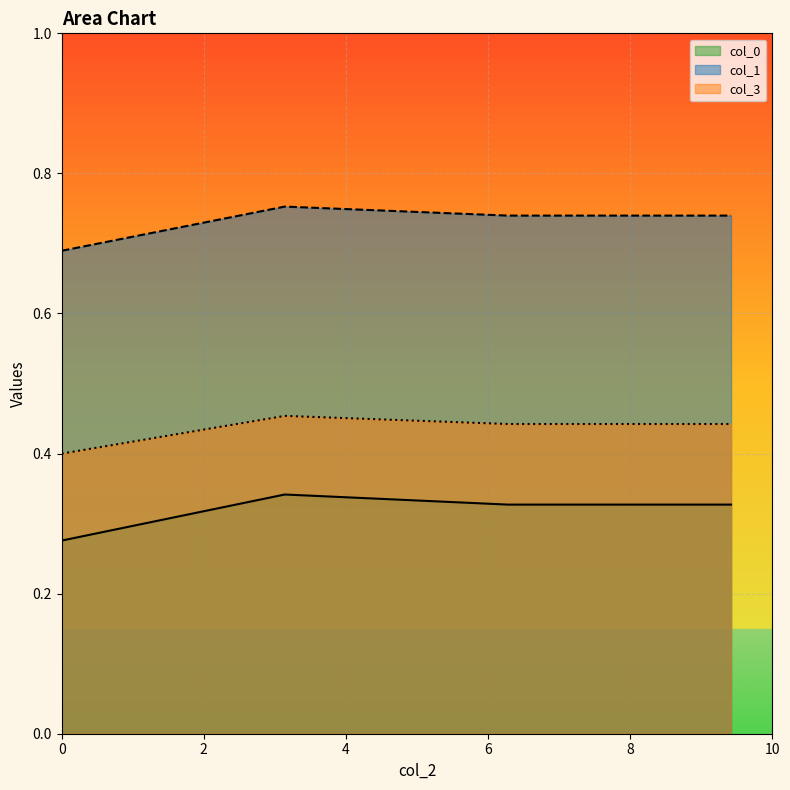

What are all the series names shown in the legend?

col_0, col_1, col_3